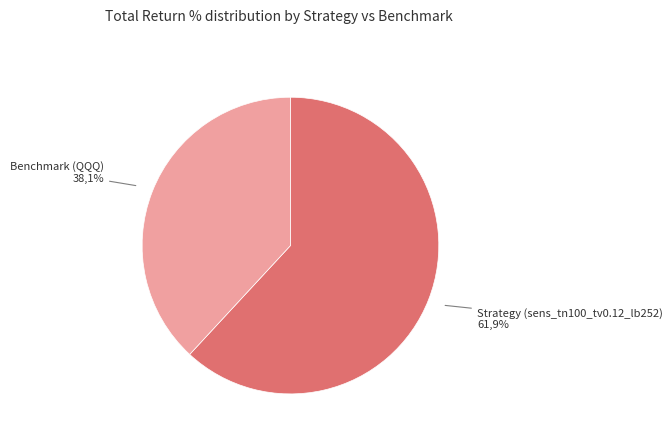

To the nearest percent, what is the difference between the Strategy (sens_tn100_tv0.12_lb252) and Benchmark (QQQ) slice percentages?

24%